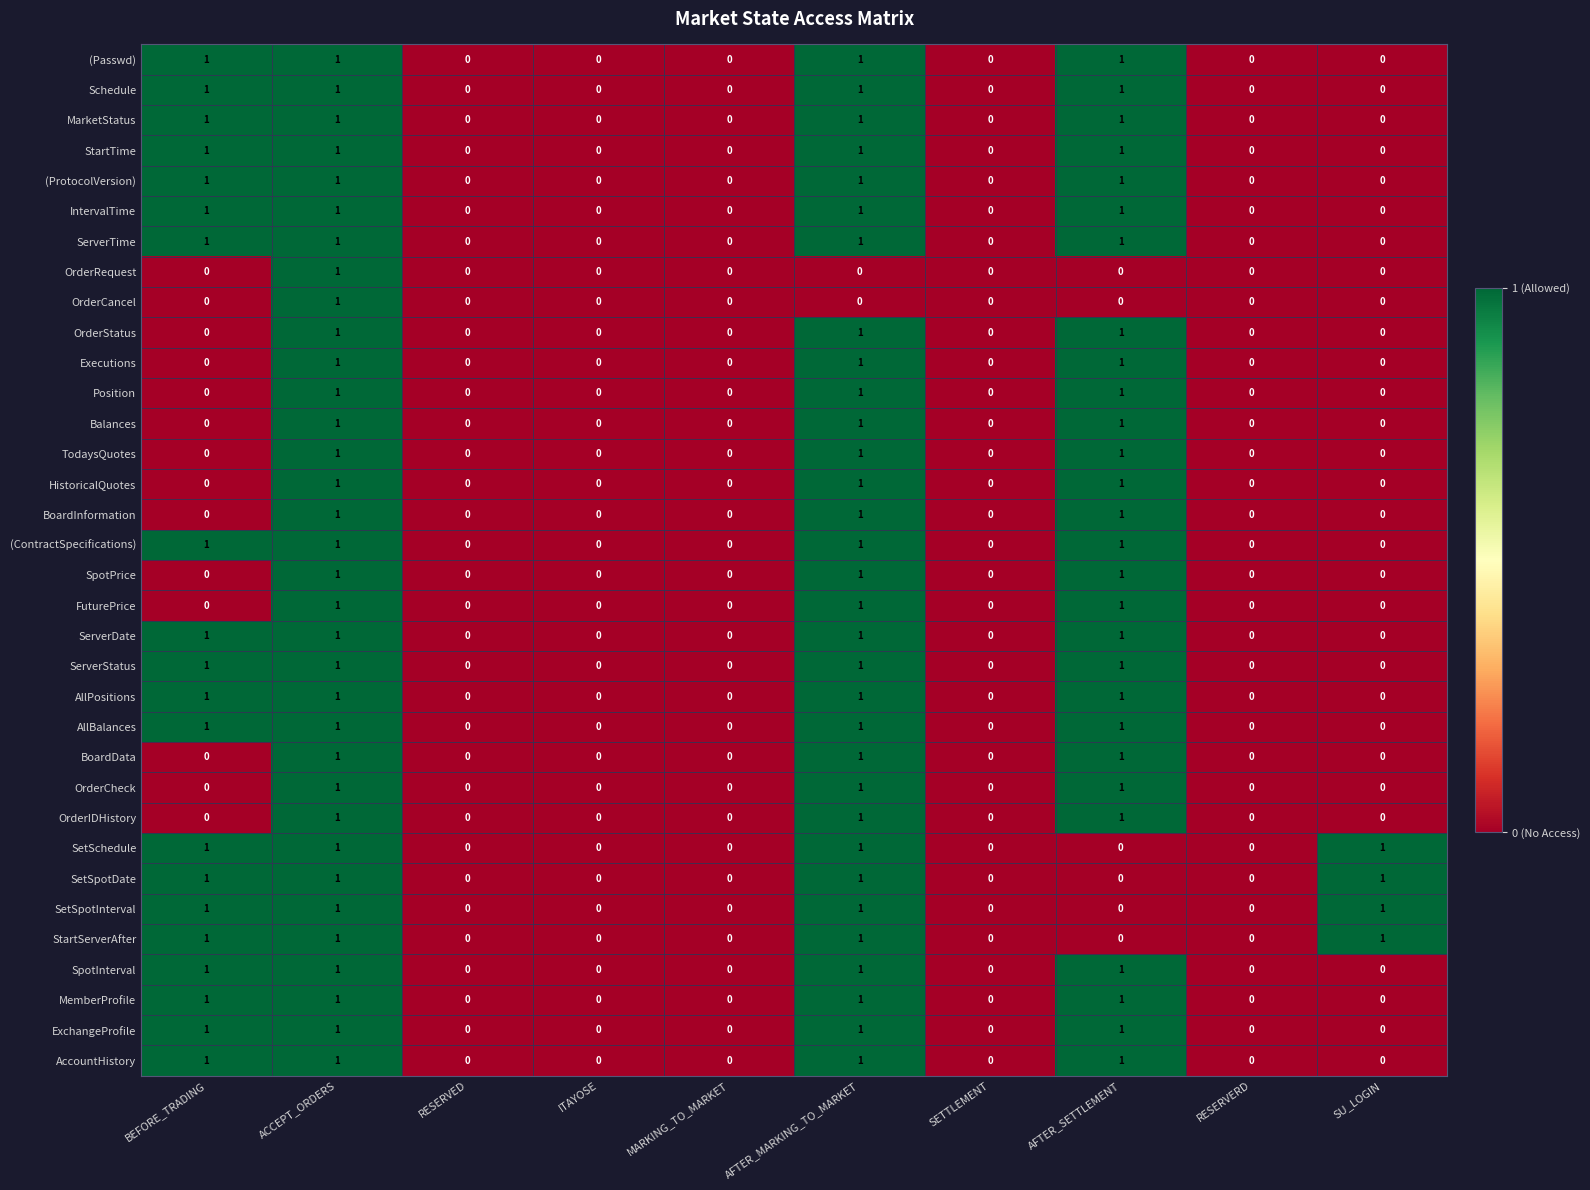

Is the value of ServerStatus at SU_LOGIN greater than the value of (ProtocolVersion) at AFTER_SETTLEMENT?

No